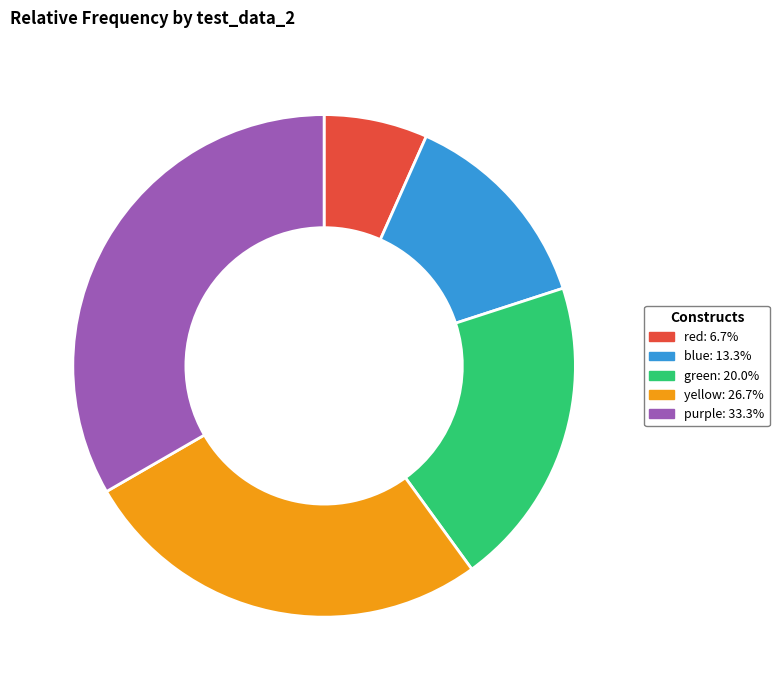

Count the number of slices in the pie.

5